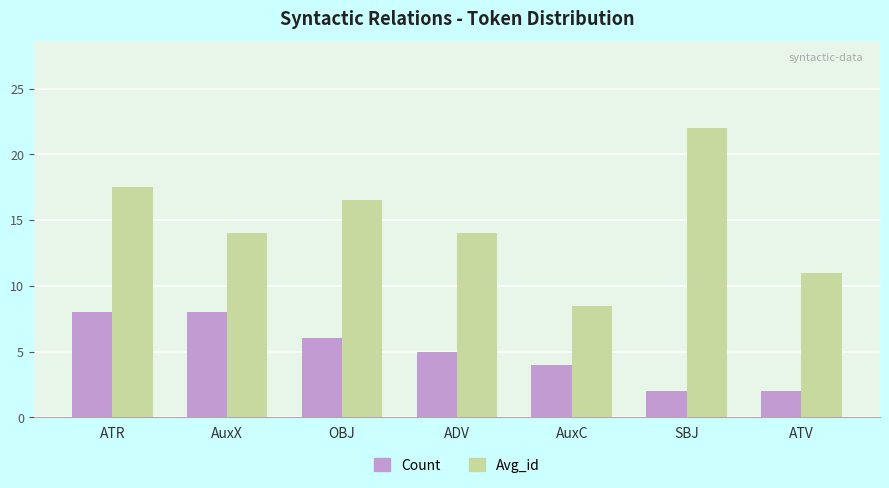

Rank the series by their maximum value, from lowest to highest.

Count, Avg_id